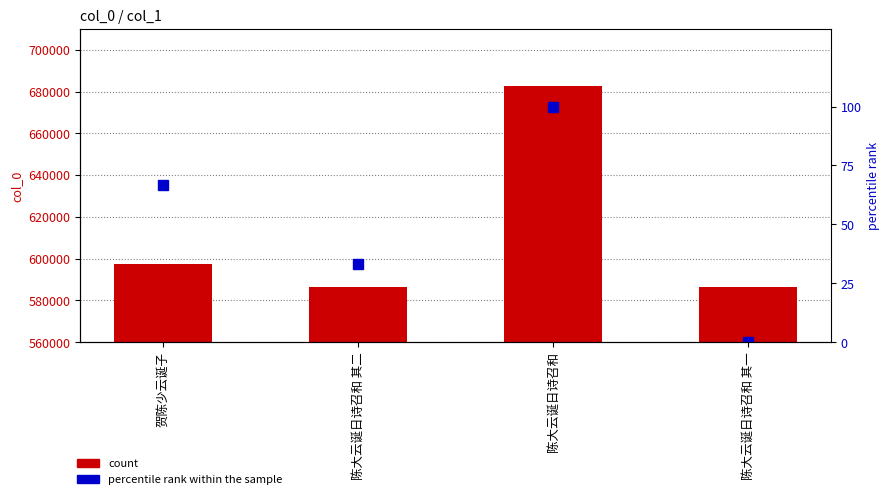

Between 贺陈少云诞子 and 陈大云诞日诗召和 其一, which series saw the biggest shift?

col_0